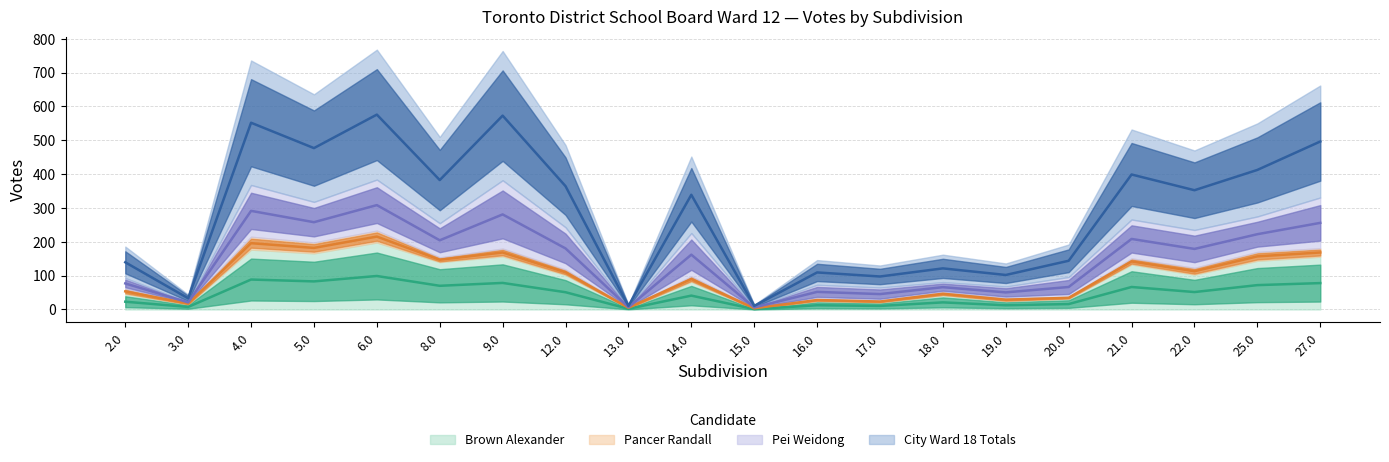

How many interior local valleys does the Brown Alexander series have?

8